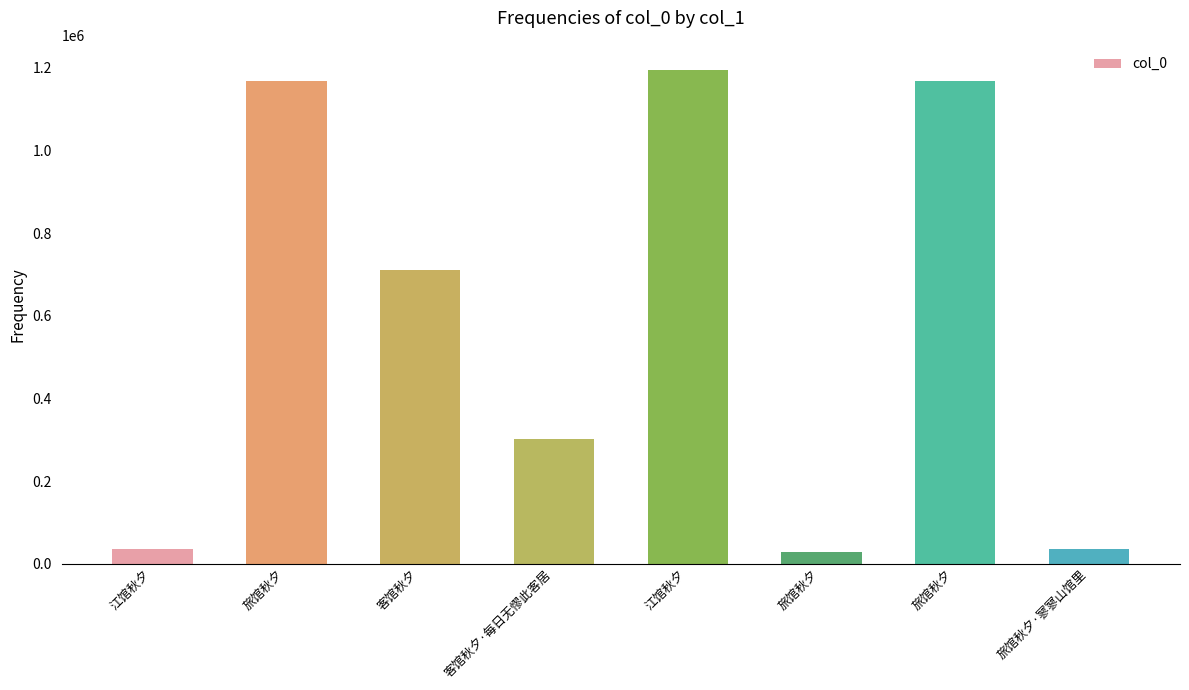

List the labels in order of value, largest first.

江馆秋夕, 旅馆秋夕, 旅馆秋夕, 客馆秋夕, 客馆秋夕·每日无憀此客居, 江馆秋夕, 旅馆秋夕·寥寥山馆里, 旅馆秋夕